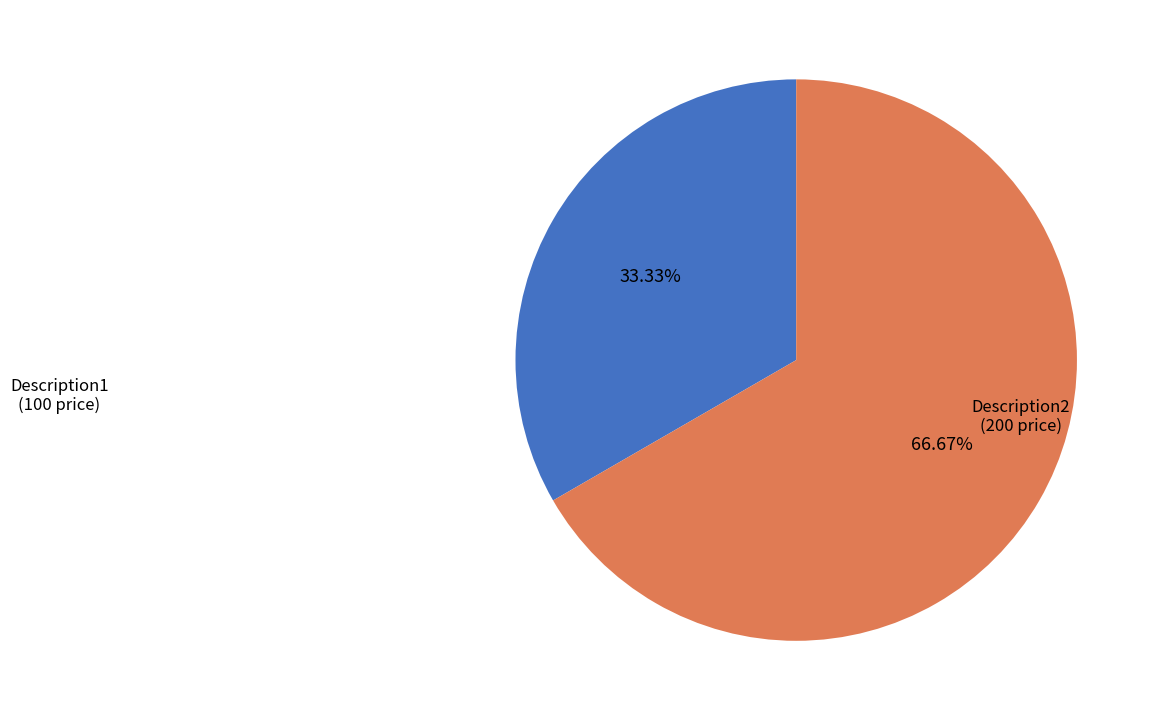

Is there a majority slice in this chart?

Yes